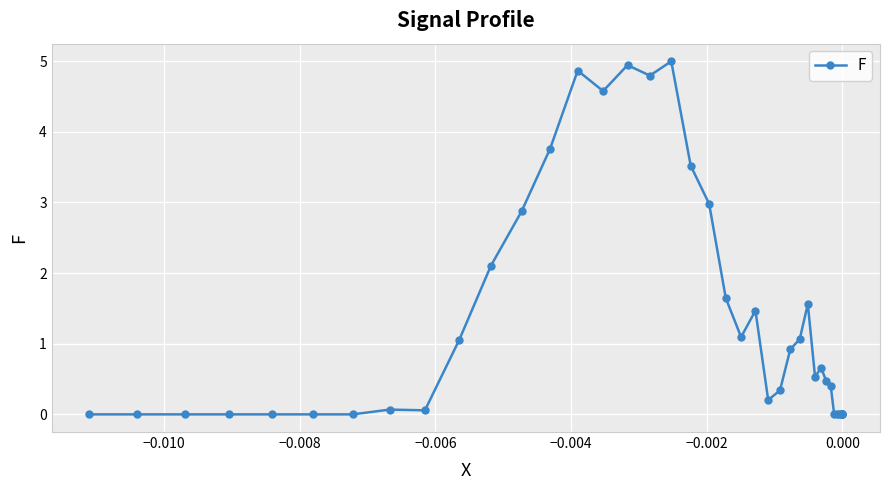

True or false: there are more than 2 points higher than both neighbors.

True